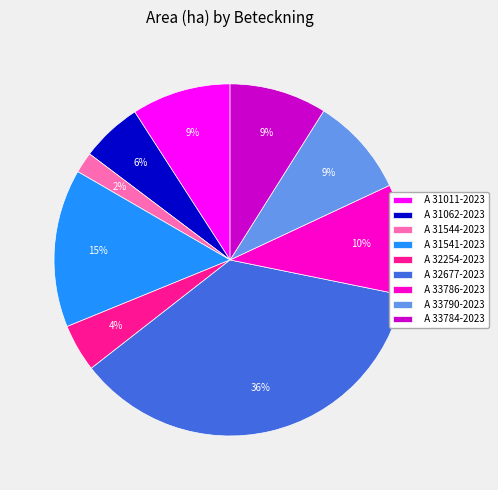

Is it true that A 31011-2023 is 2% of the pie?

False